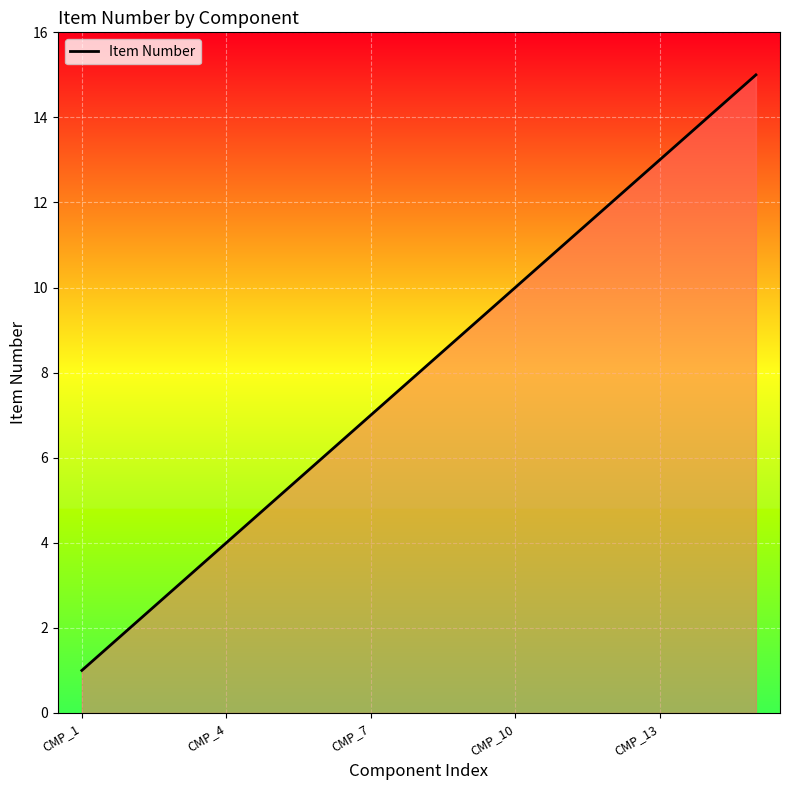

What is the greatest value displayed?

15